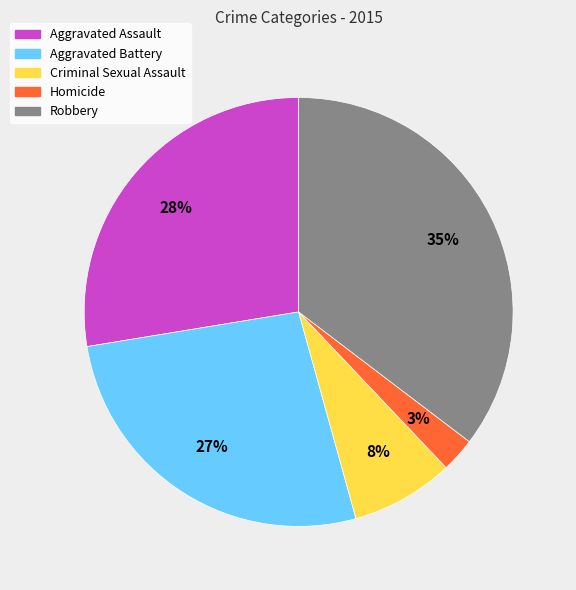

What is the largest slice in the pie chart?

Robbery